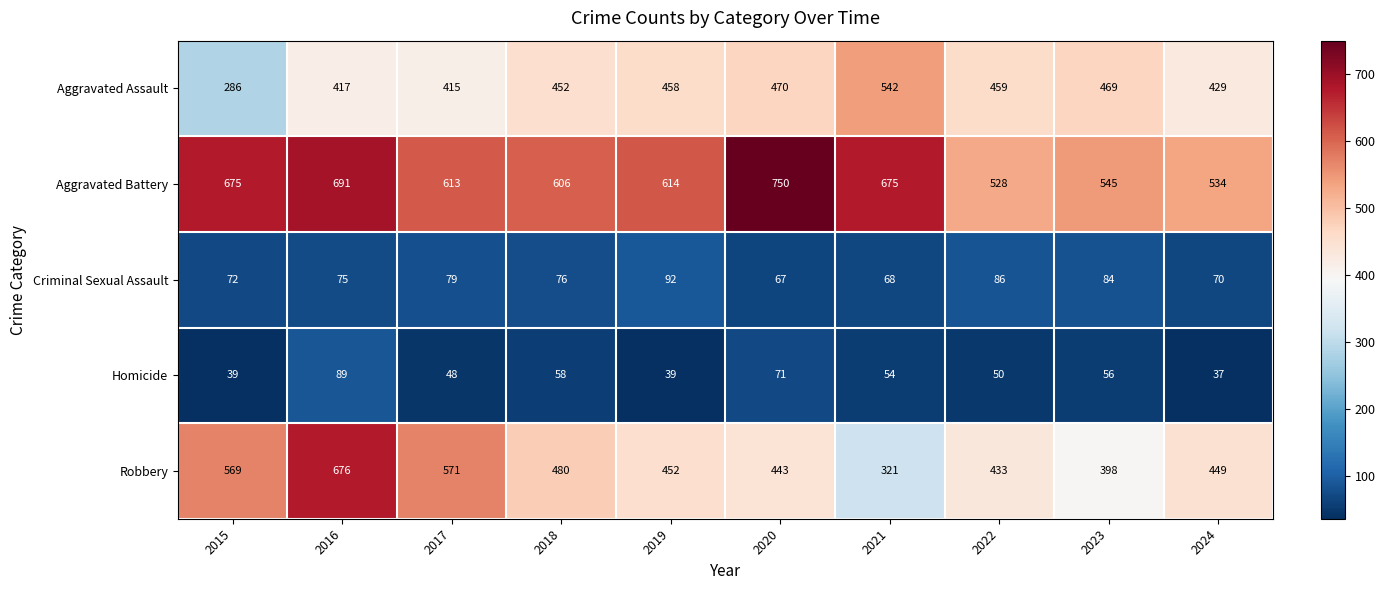

Is the value of Aggravated Battery at 2024 greater than the value of Criminal Sexual Assault at 2017?

Yes